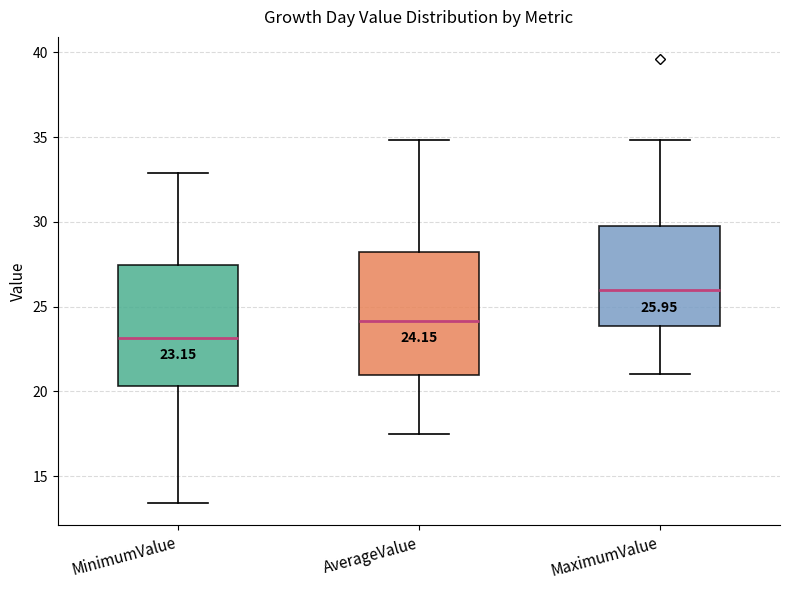

Which box has the lowest median line?

MinimumValue